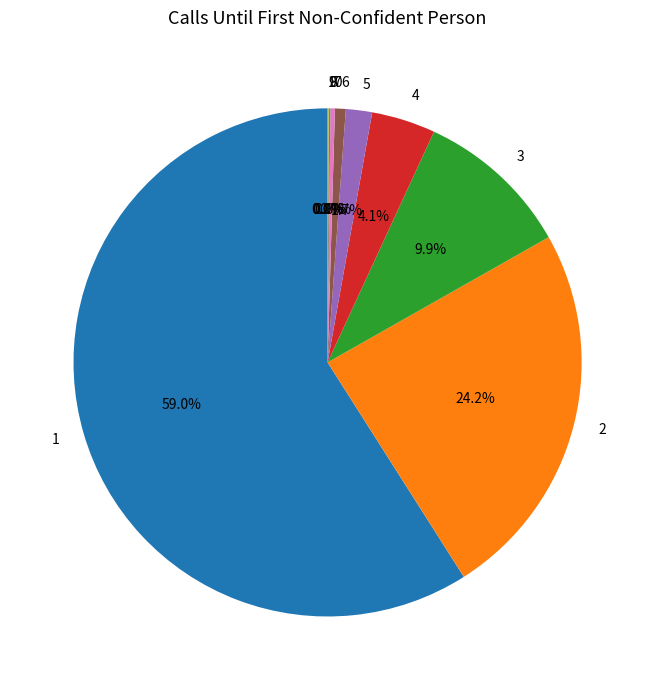

Is the sum of 4 and 1 greater than half?

Yes